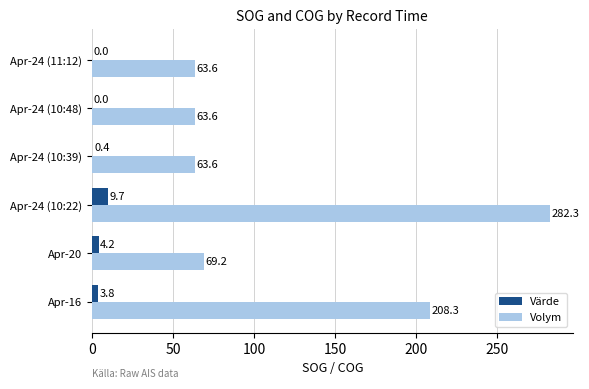

What is the sum of all Volym values?

750.6